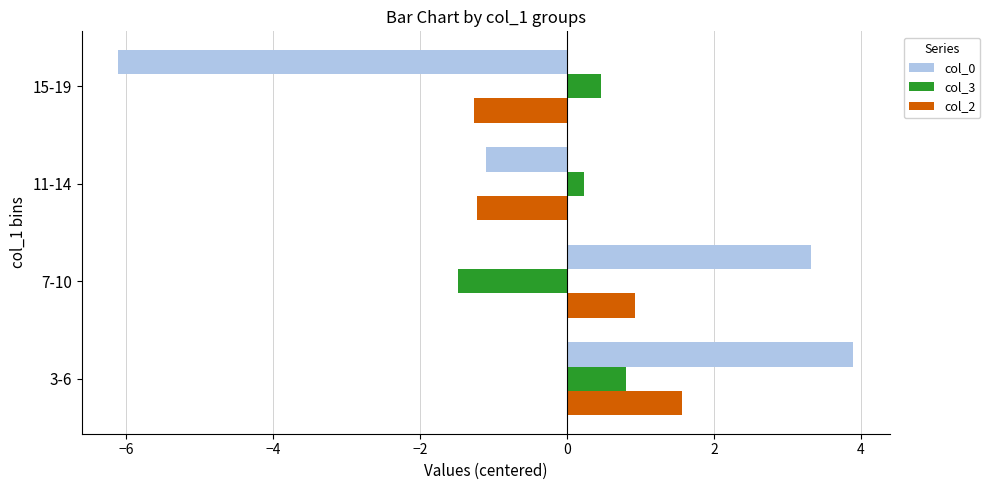

How many data points in col_3 are less than 0?

1